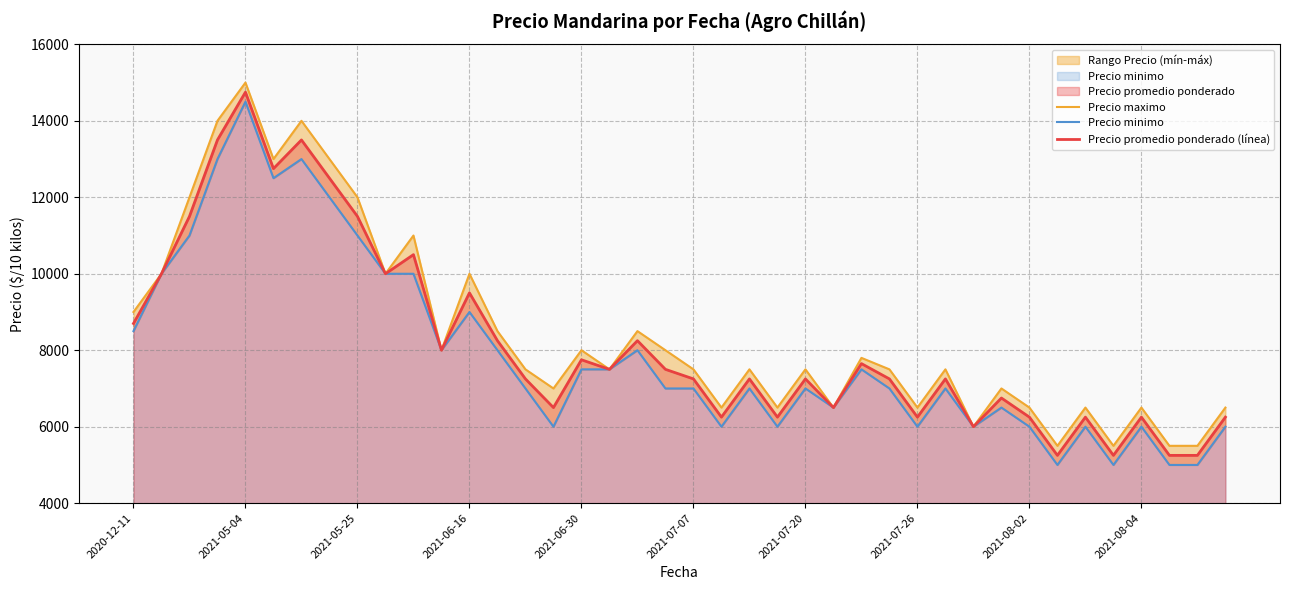

How many data points in Precio maximo are above 7500?

18